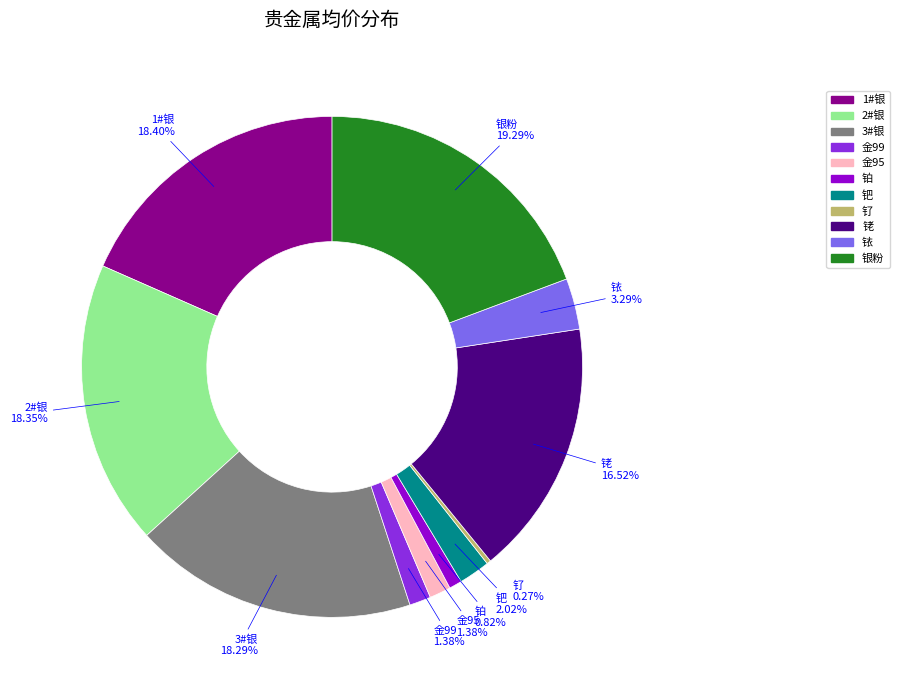

What percentage do 铂 and 银粉 together represent?

20.1%